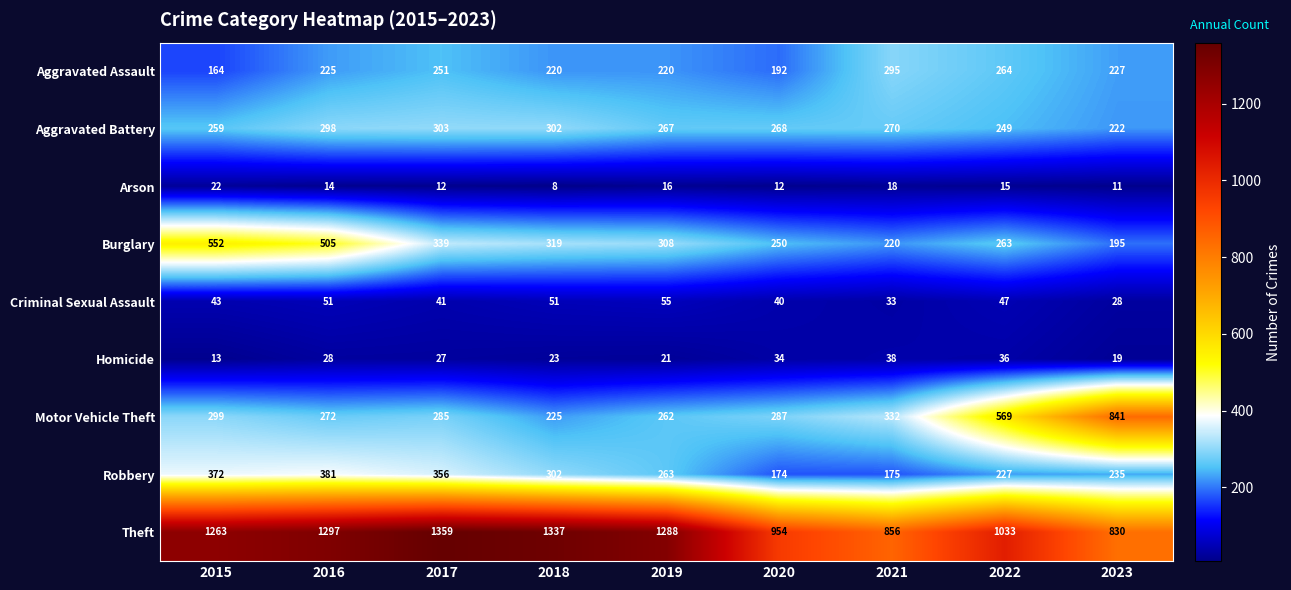

What is the spread (max minus min) of values at 2017?

1347